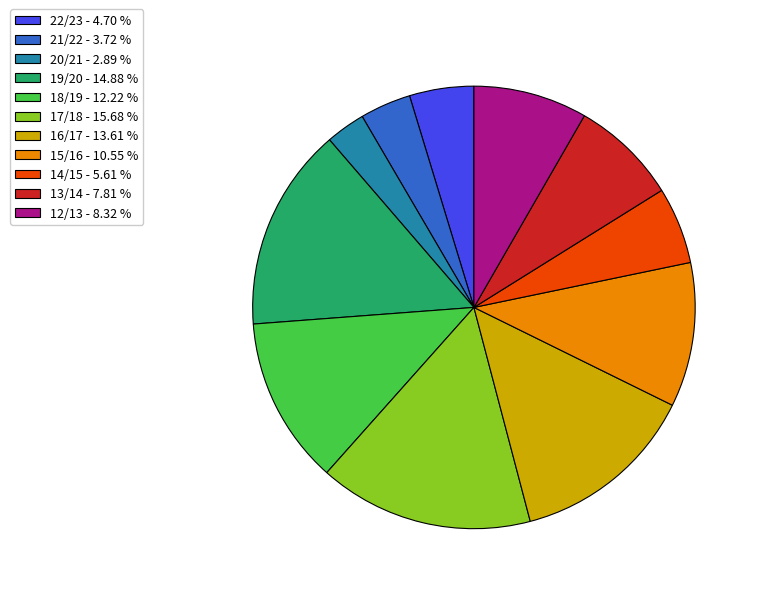

Does any single category account for the majority?

No